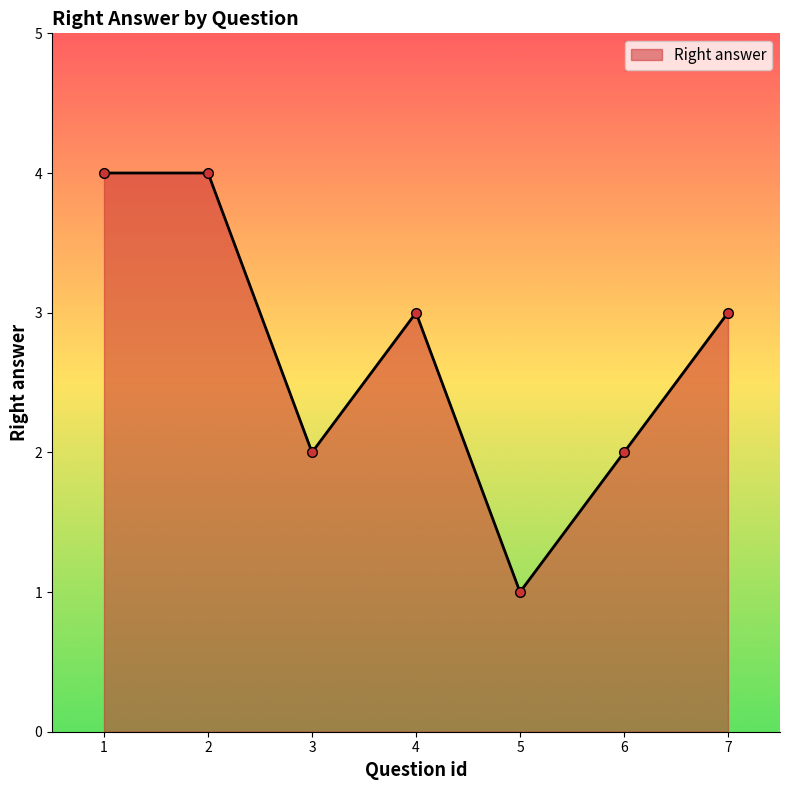

What is the ratio of the value at 2 to the value at 1?

1.0